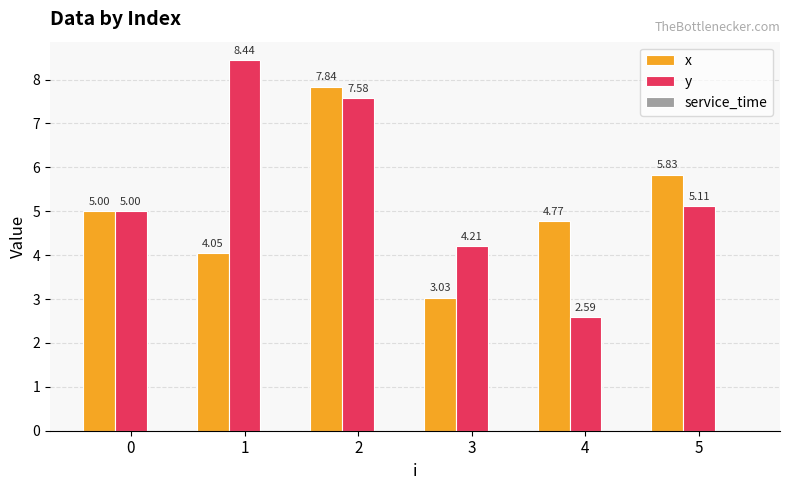

At which category is the sum across all series the highest?

2